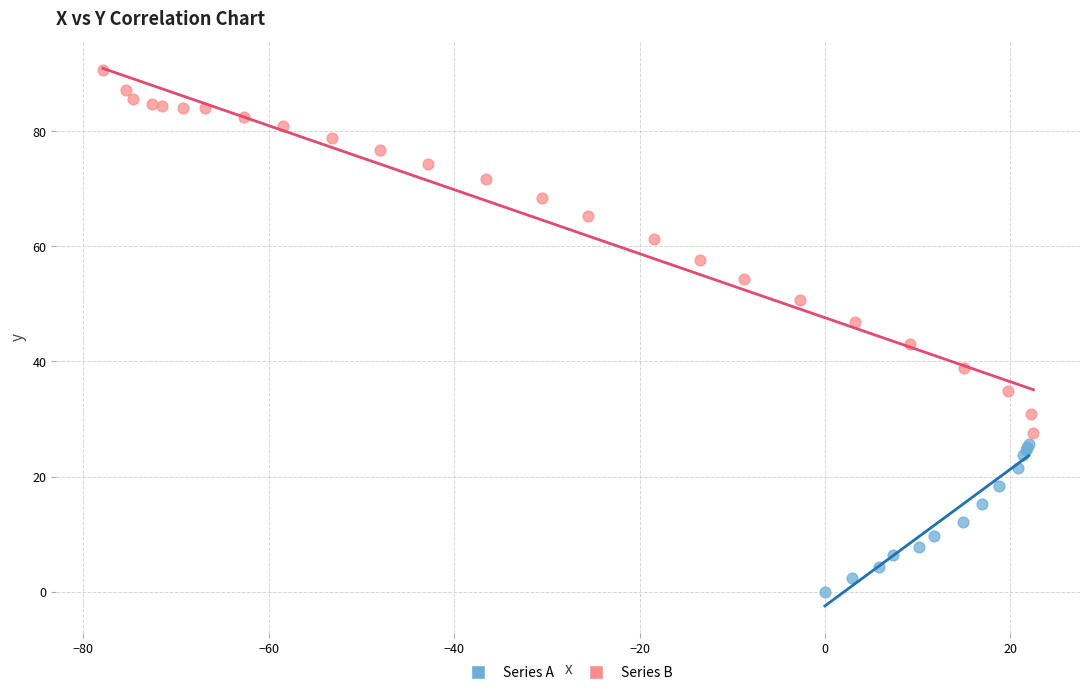

Which series contains the lowest Y value?

Series A